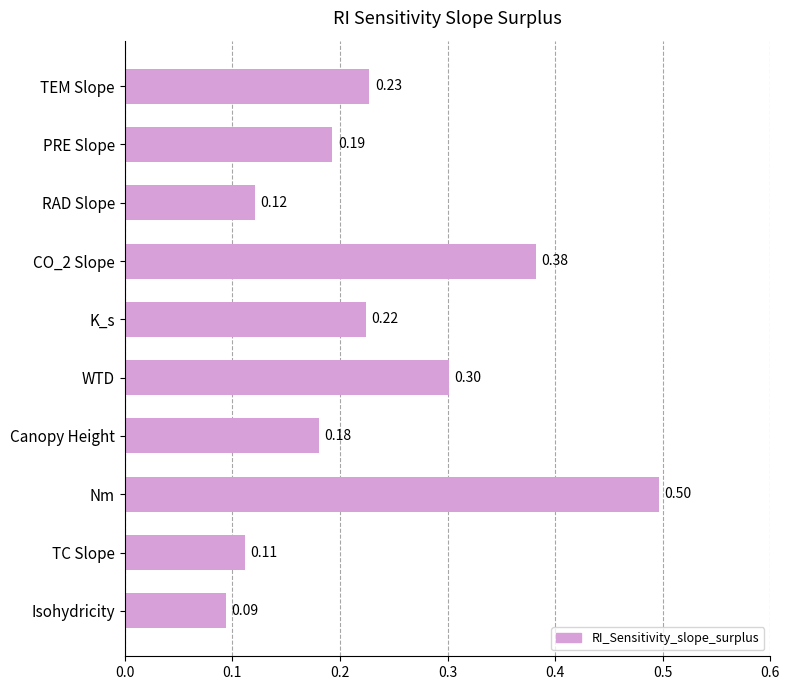

Which has a higher value, Nm or WTD?

Nm